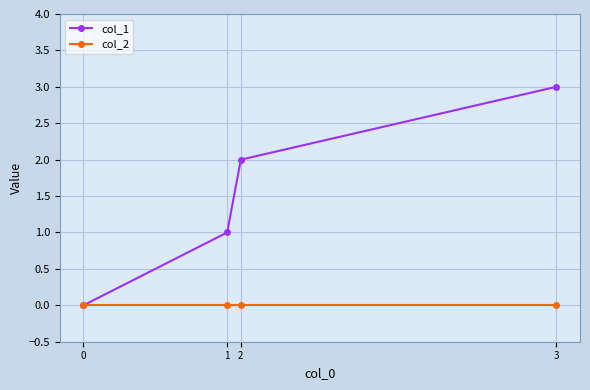

Is this an area chart (filled region under the line)?

No